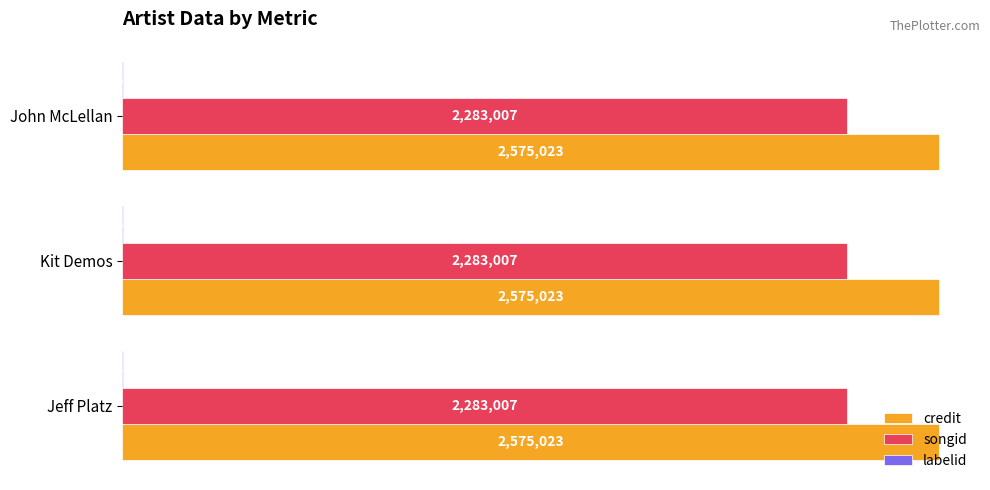

List the series in order of their peak value, lowest first.

labelid, songid, credit